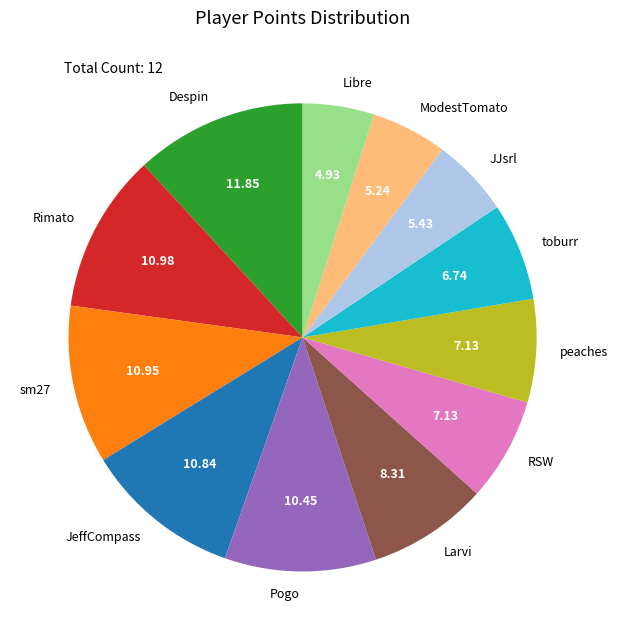

Do Pogo and Rimato together represent more than half of the pie?

No